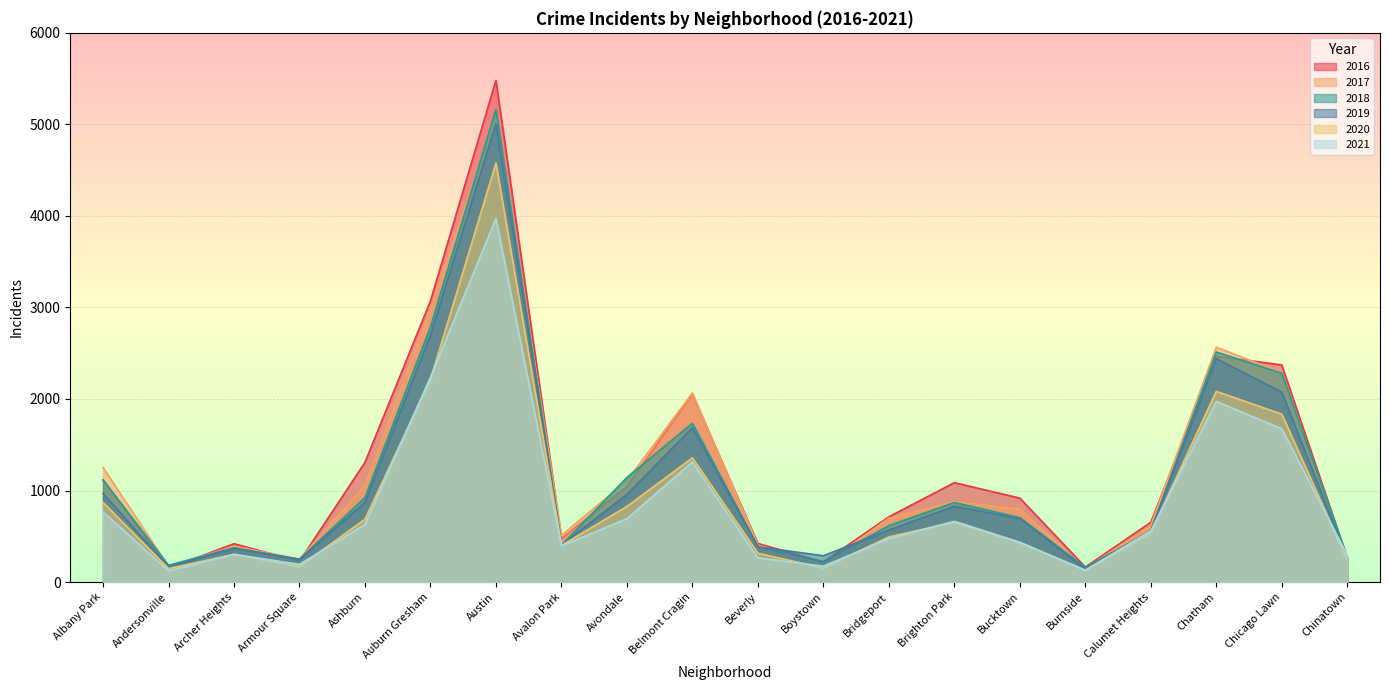

What is the sum of the 2021 values at Ashburn and Auburn Gresham?

2866